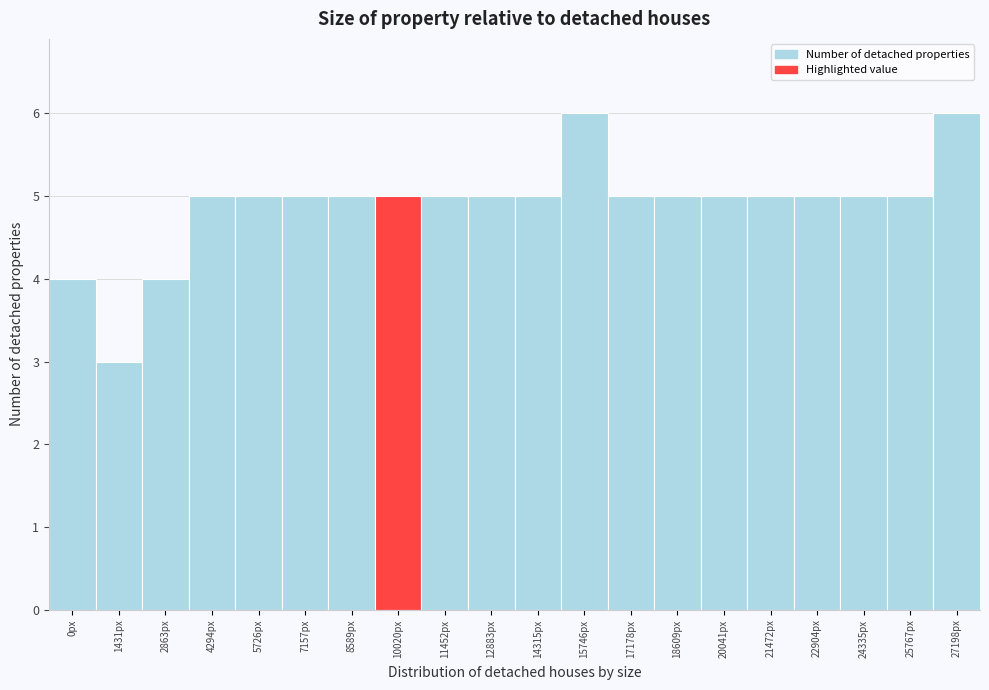

Reading left to right, transcribe all the data shown in this chart.

0px=4	1431px=3	2863px=4	4294px=5	5726px=5	7157px=5	8589px=5	10020px=5	11452px=5	12883px=5	14315px=5	15746px=6	17178px=5	18609px=5	20041px=5	21472px=5	22904px=5	24335px=5	25767px=5	27198px=6